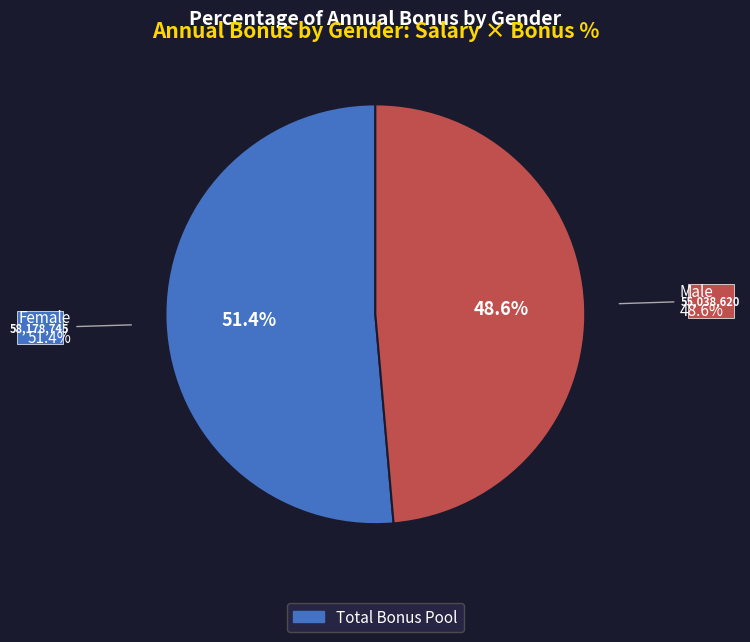

Which category has the smallest portion of the pie?

Male